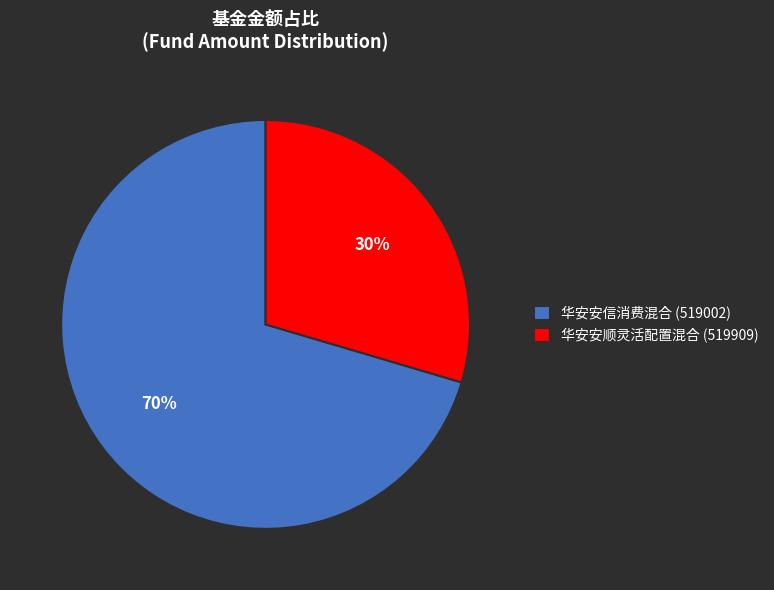

To the nearest percent, what is the average slice percentage?

50%